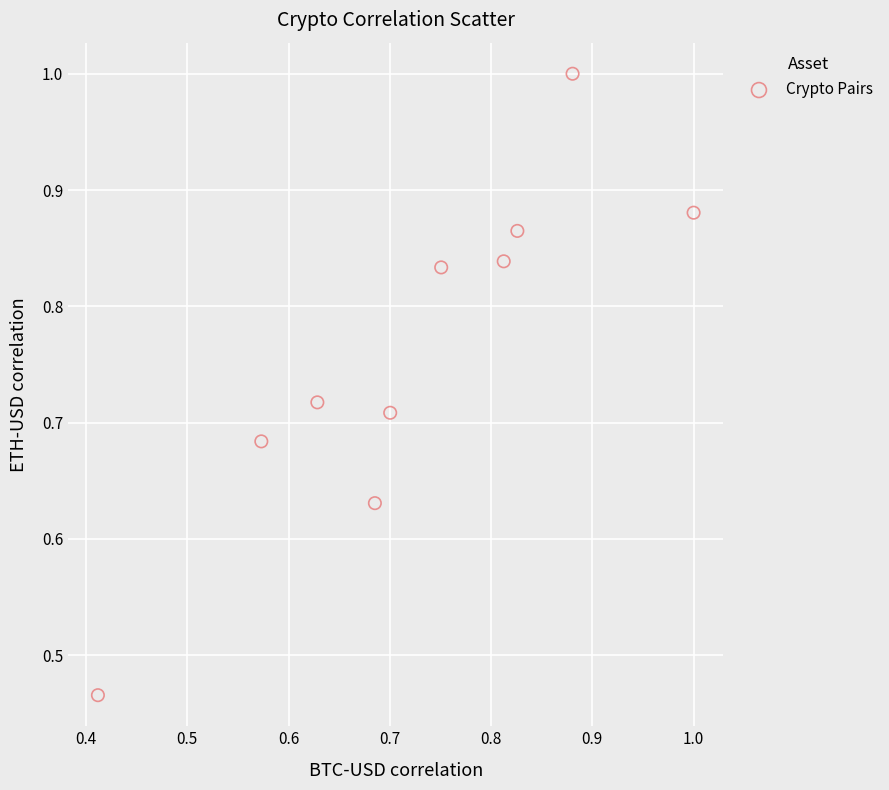

Count the number of points in this scatter plot.

10